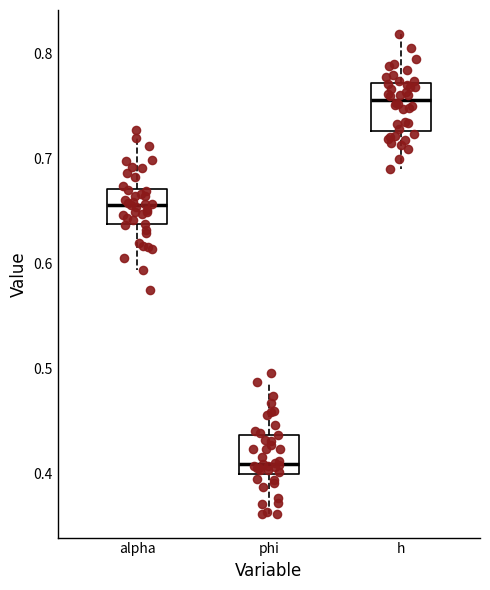

Reading left to right, transcribe this box plot: for each box, give where its median line is, the range the box spans, and where its two whiskers end, as read against the y-axis. The values are not printed on the chart, so give them approximately, as read against the axis.

alpha: median 0.66, box 0.64 to 0.67, whiskers 0.59 to 0.72
phi: median 0.41, box 0.40 to 0.44, whiskers 0.36 to 0.49
h: median 0.76, box 0.73 to 0.77, whiskers 0.69 to 0.82